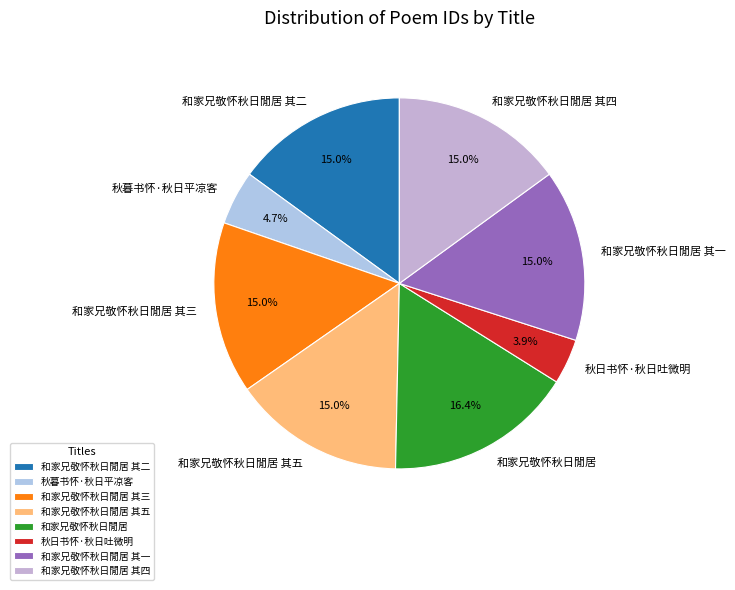

Does any single category account for the majority?

No